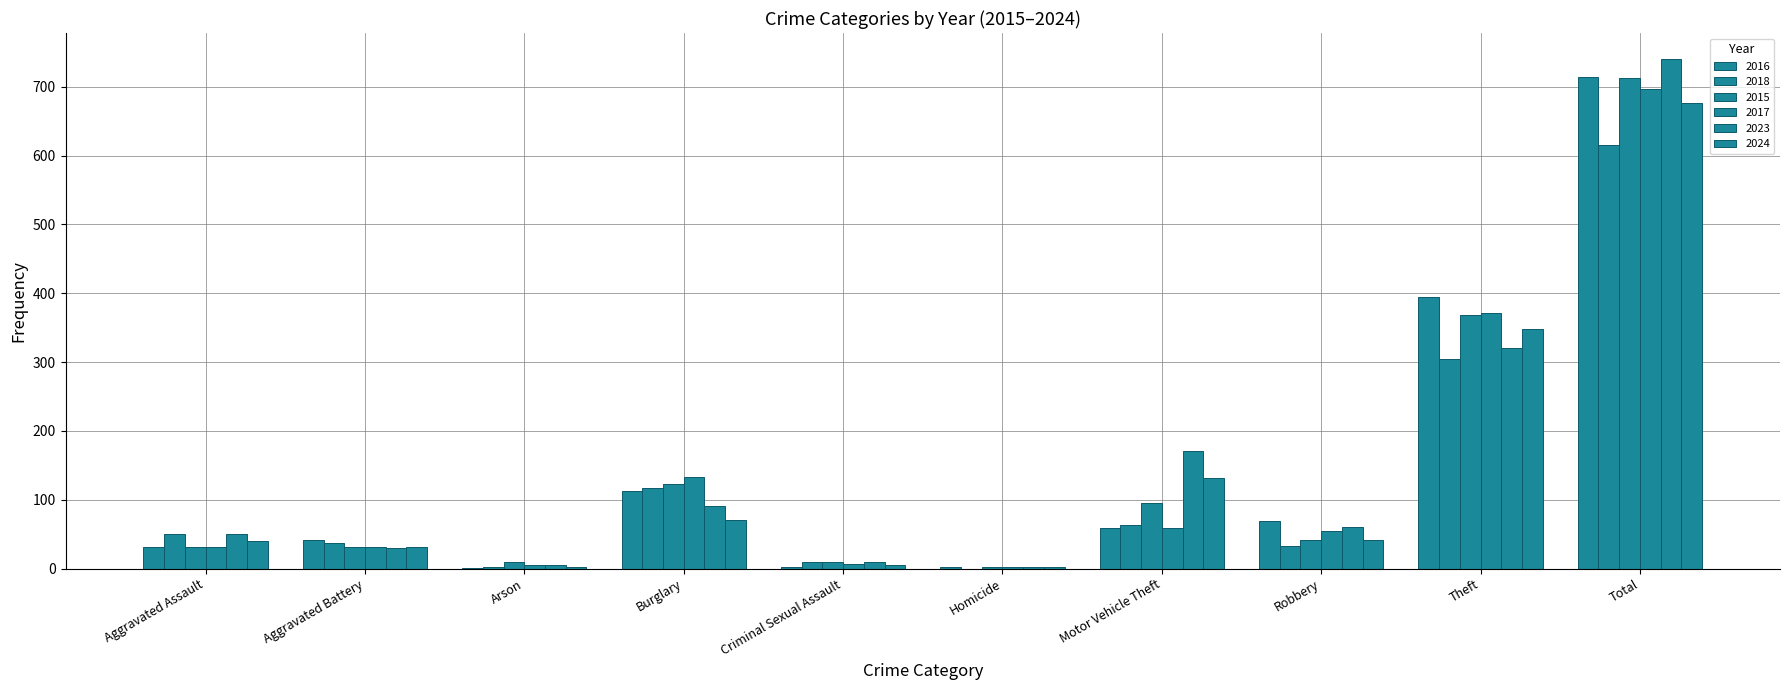

Are the bars horizontal?

No